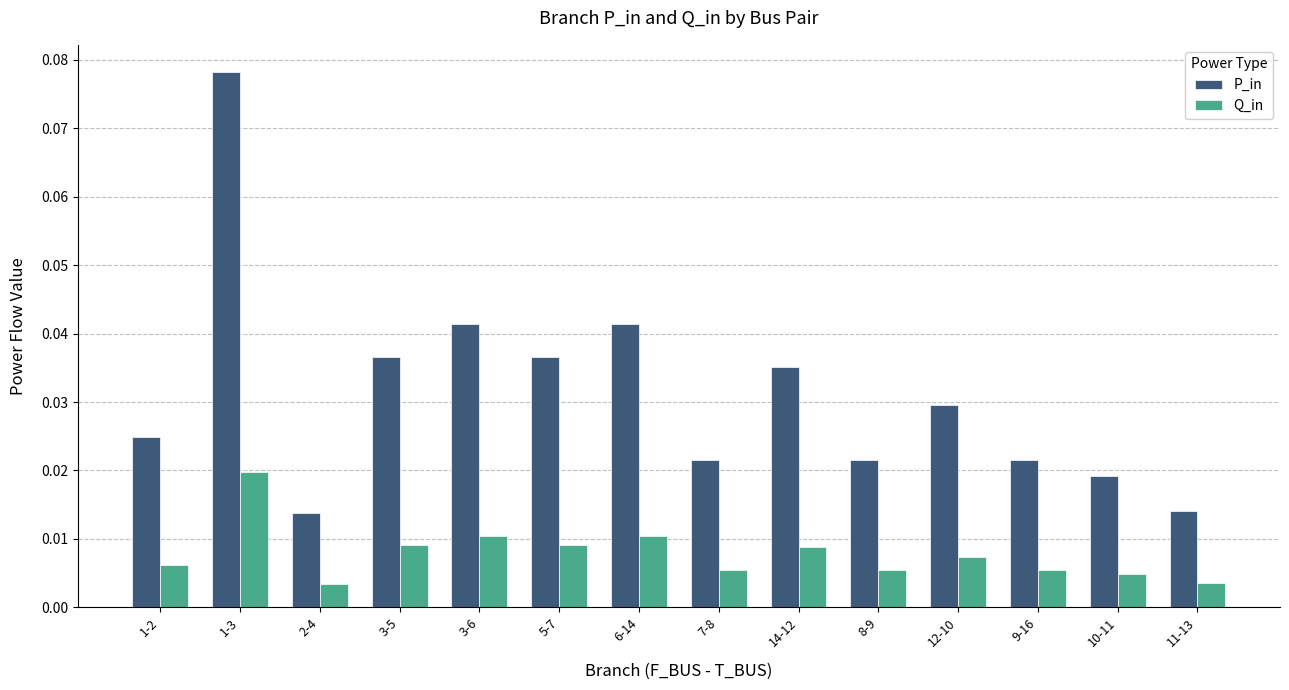

At which category does the chart reach its peak across all series?

1-3